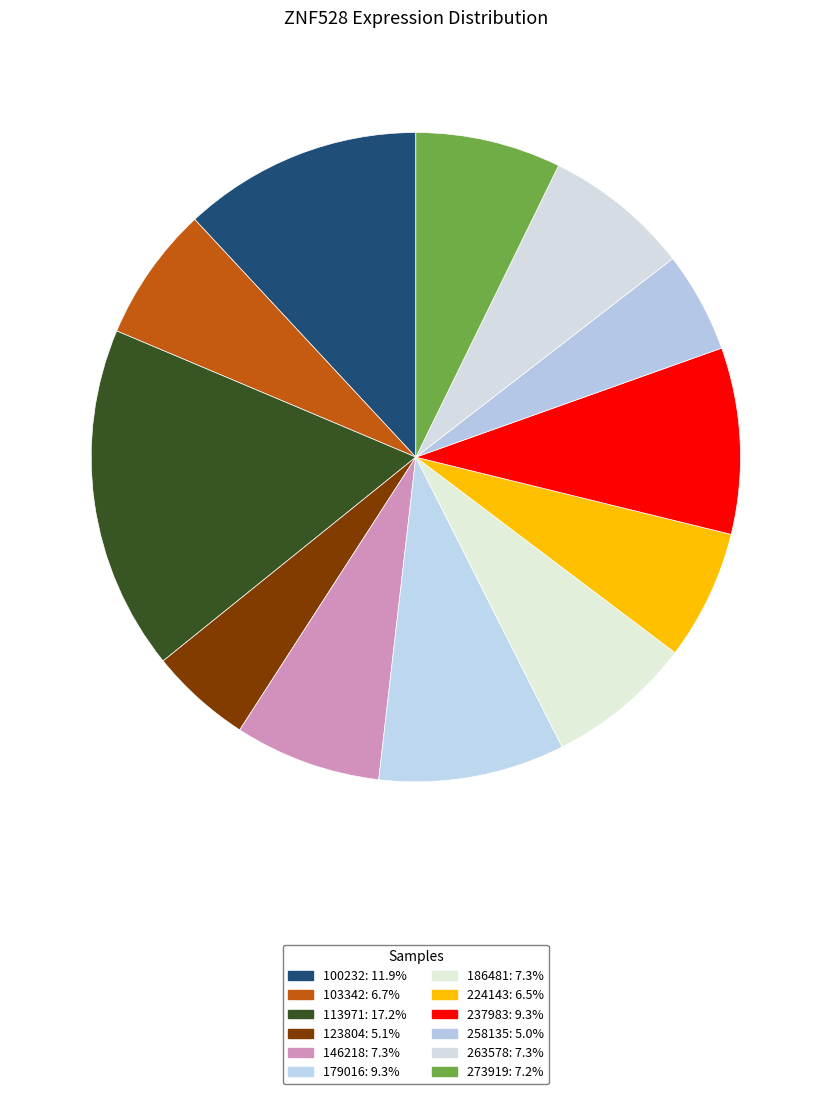

Is there a majority slice in this chart?

No